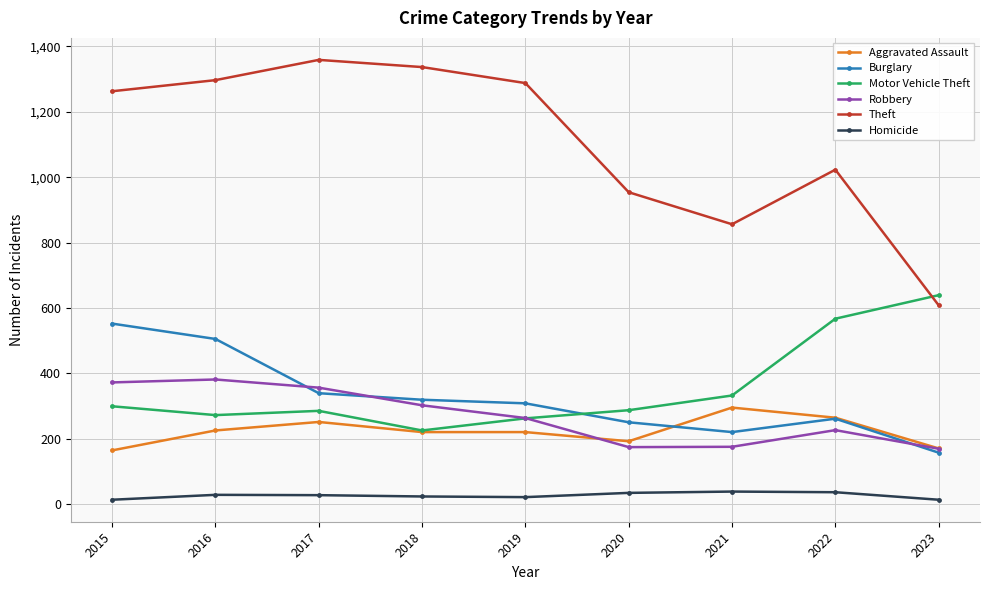

True or false: Robbery and Homicide intersect in this chart.

False